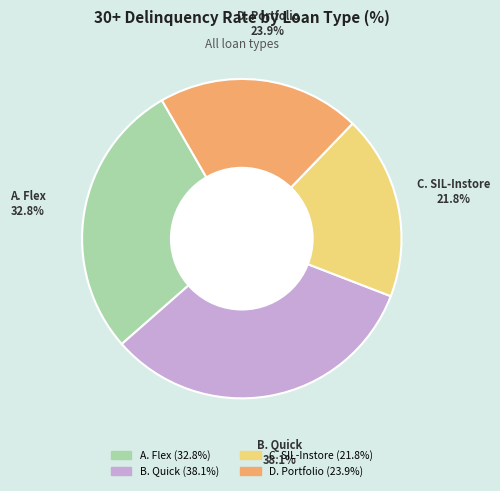

What is the largest slice in the pie chart?

B. Quick